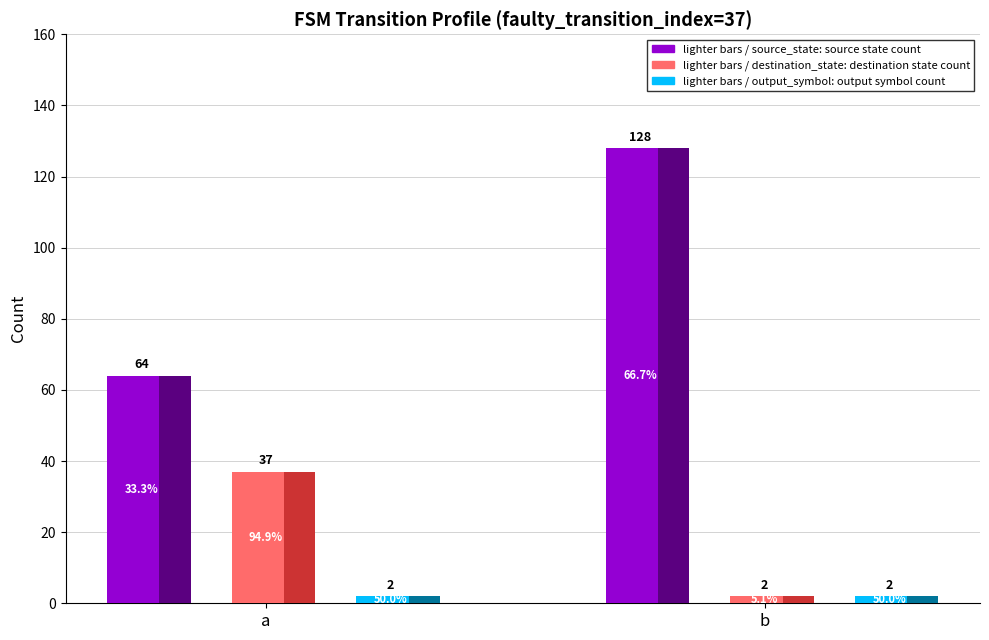

At which category is the sum across all series the highest?

b